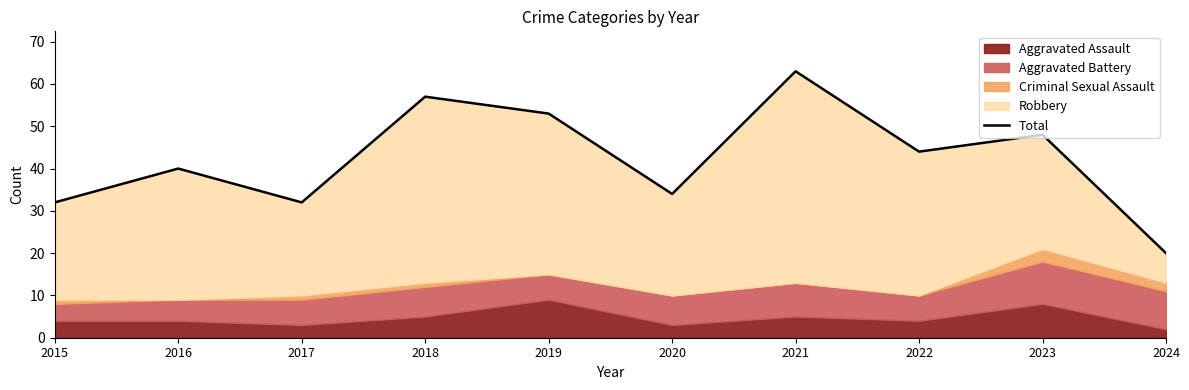

How many interior local valleys (lower than both neighbors) does the data have?

3